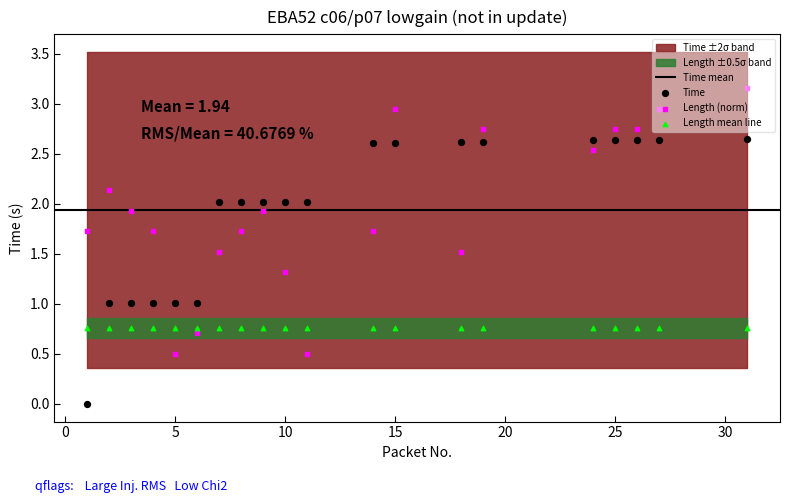

Which series reaches the maximum Y coordinate?

Length